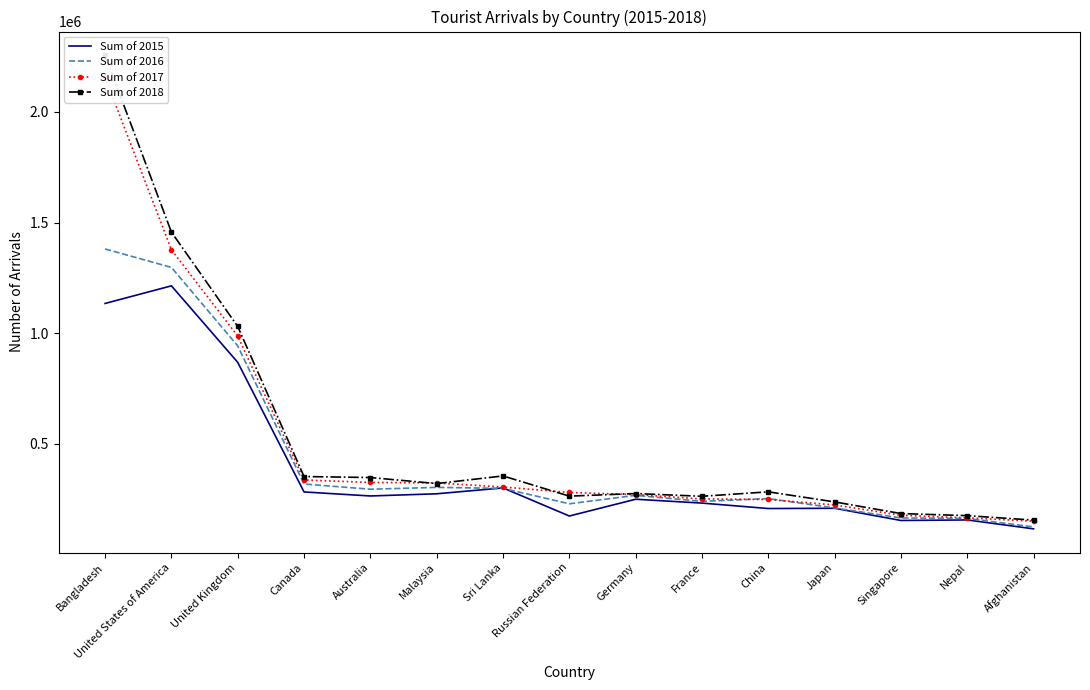

Reading left to right, transcribe all the data shown in this chart.

Sum of 2015: Bangladesh=1133879	United States of America=1213624	United Kingdom=867601	Canada=281306	Australia=263101	Malaysia=272941	Sri Lanka=299513	Russian Federation=172419	Germany=248314	France=230854	China=206322	Japan=207415	Singapore=152238	Nepal=154720	Afghanistan=114406
Sum of 2016: Bangladesh=1380409	United States of America=1296939	United Kingdom=941883	Canada=317239	Australia=293625	Malaysia=301961	Sri Lanka=297418	Russian Federation=227749	Germany=265928	France=238707	China=251313	Japan=208847	Singapore=163688	Nepal=161097	Afghanistan=123330
Sum of 2017: Bangladesh=2156557	United States of America=1376919	United Kingdom=986296	Canada=335439	Australia=324243	Malaysia=322126	Sri Lanka=303590	Russian Federation=278904	Germany=269380	France=249620	China=247235	Japan=222527	Singapore=175852	Nepal=164018	Afghanistan=149176
Sum of 2018: Bangladesh=2256675	United States of America=1456678	United Kingdom=1029757	Canada=351040	Australia=346486	Malaysia=319172	Sri Lanka=353684	Russian Federation=262309	Germany=274087	France=261653	China=281768	Japan=236236	Singapore=183581	Nepal=174096	Afghanistan=153905